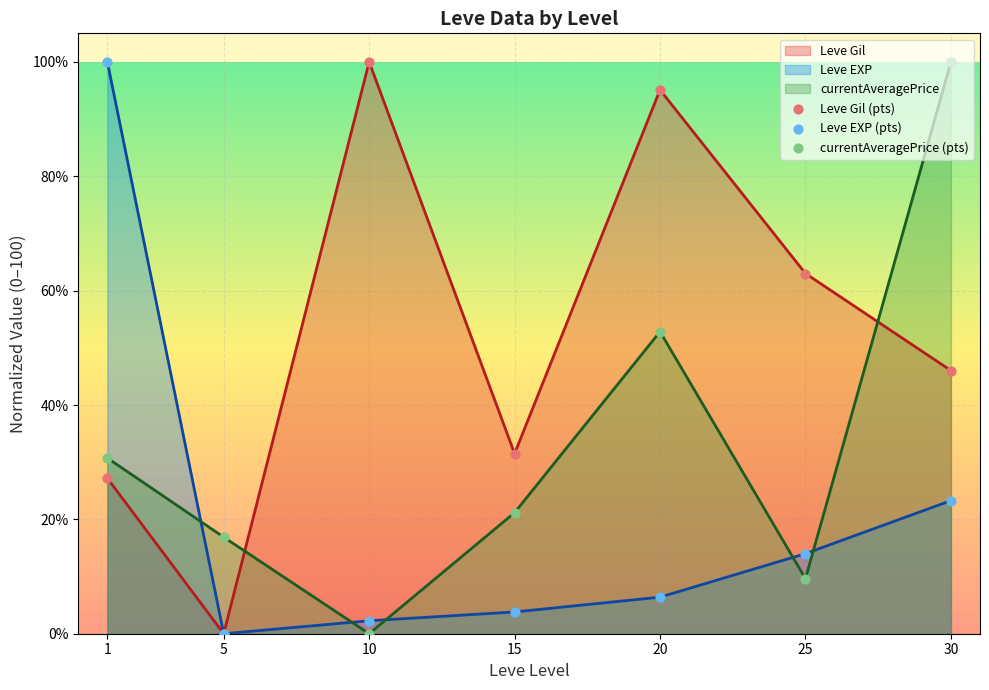

At how many categories does at least one series exceed 91?

4